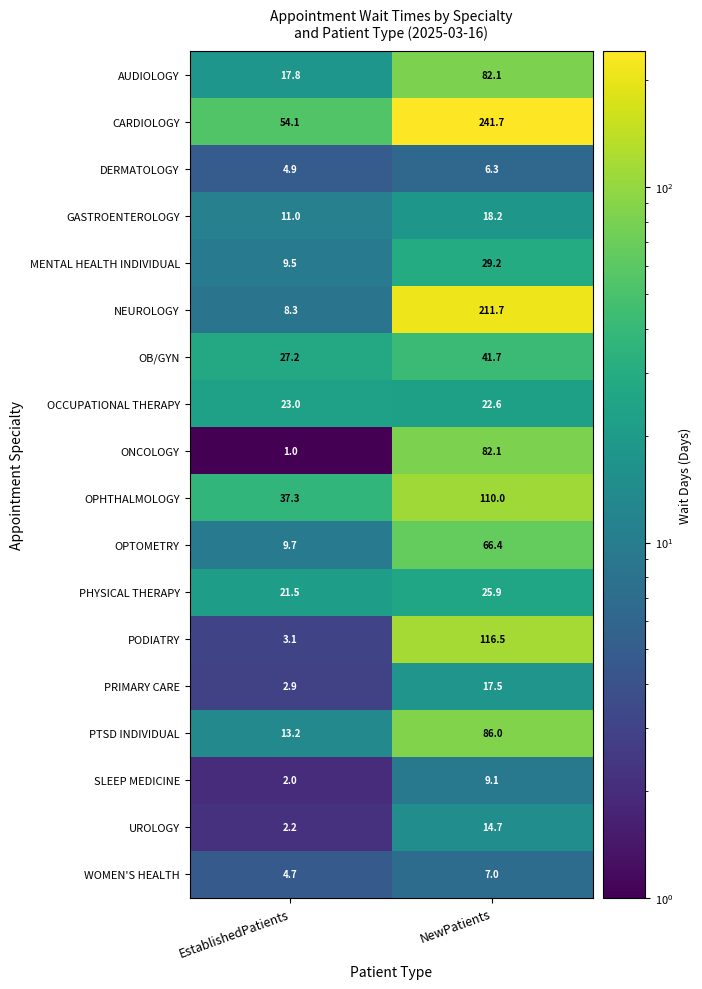

Read the WOMEN'S HEALTH value at NewPatients.

7.0